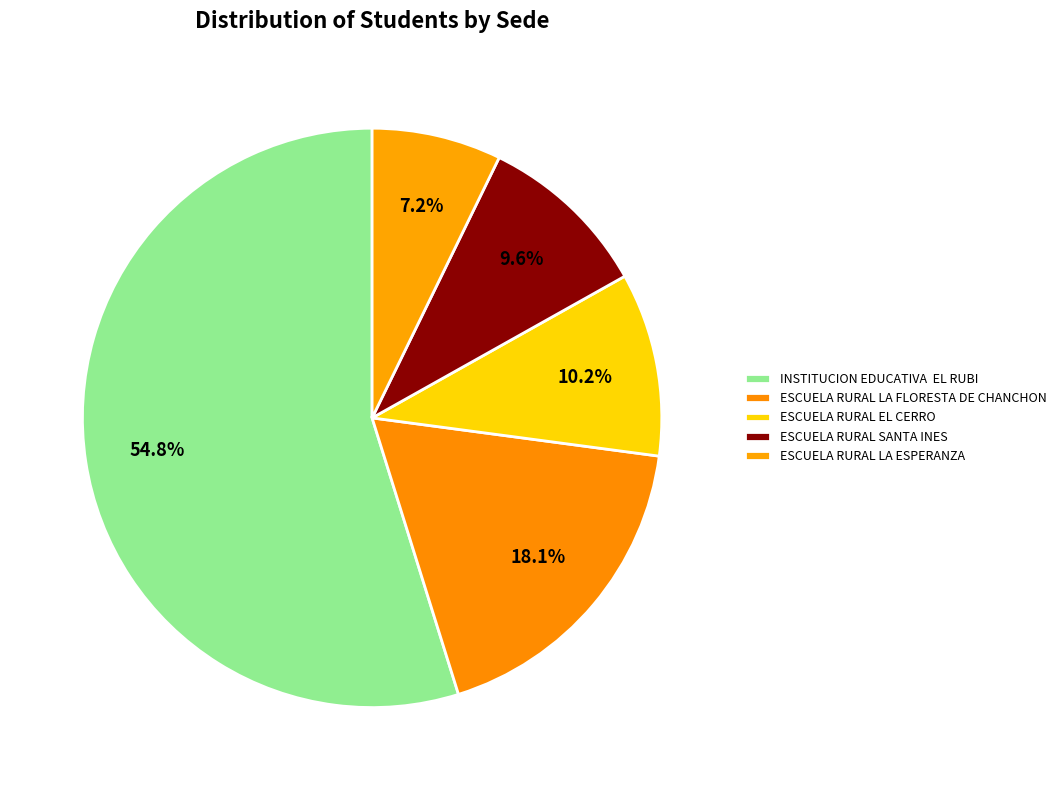

What is the majority slice?

INSTITUCION EDUCATIVA EL RUBI